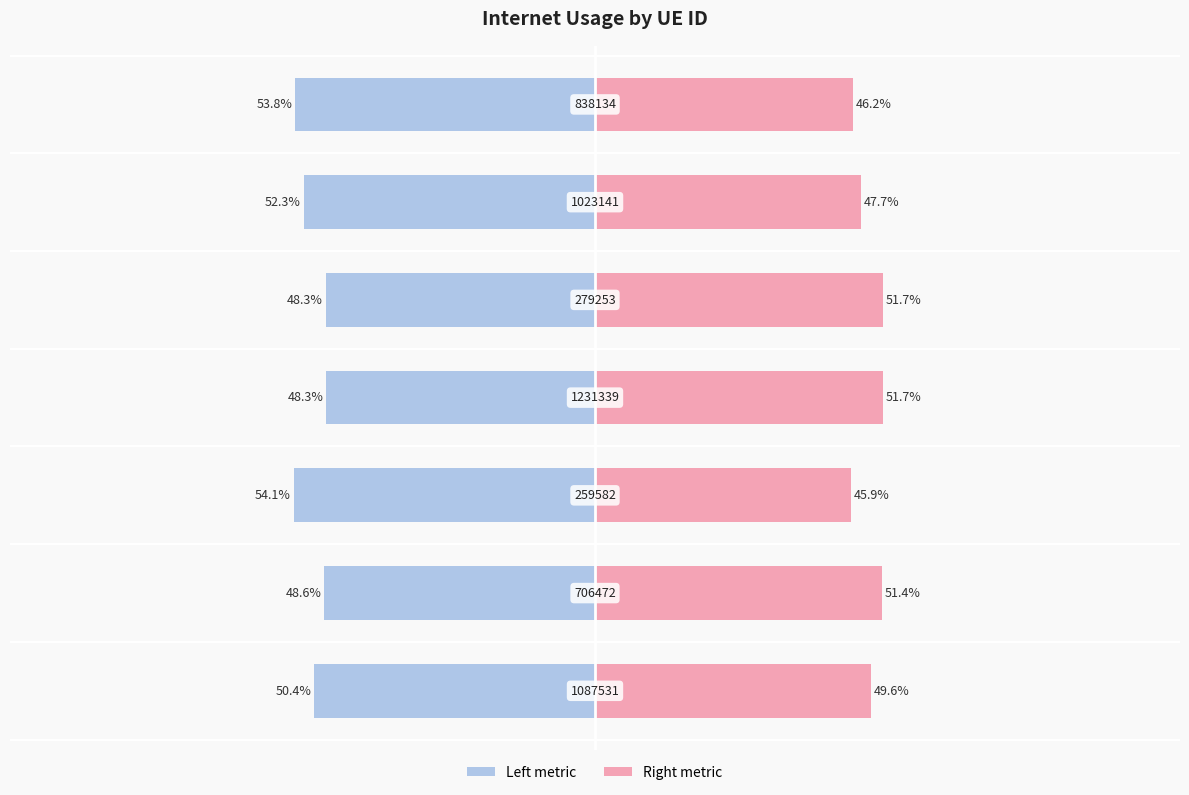

Where does the Internet usage (left) series first go above -50?

1